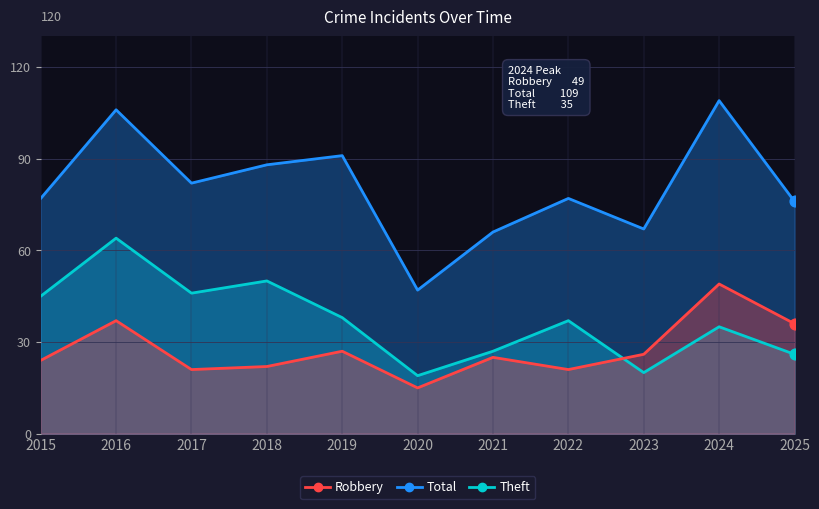

Which series has the largest total across all categories?

Total